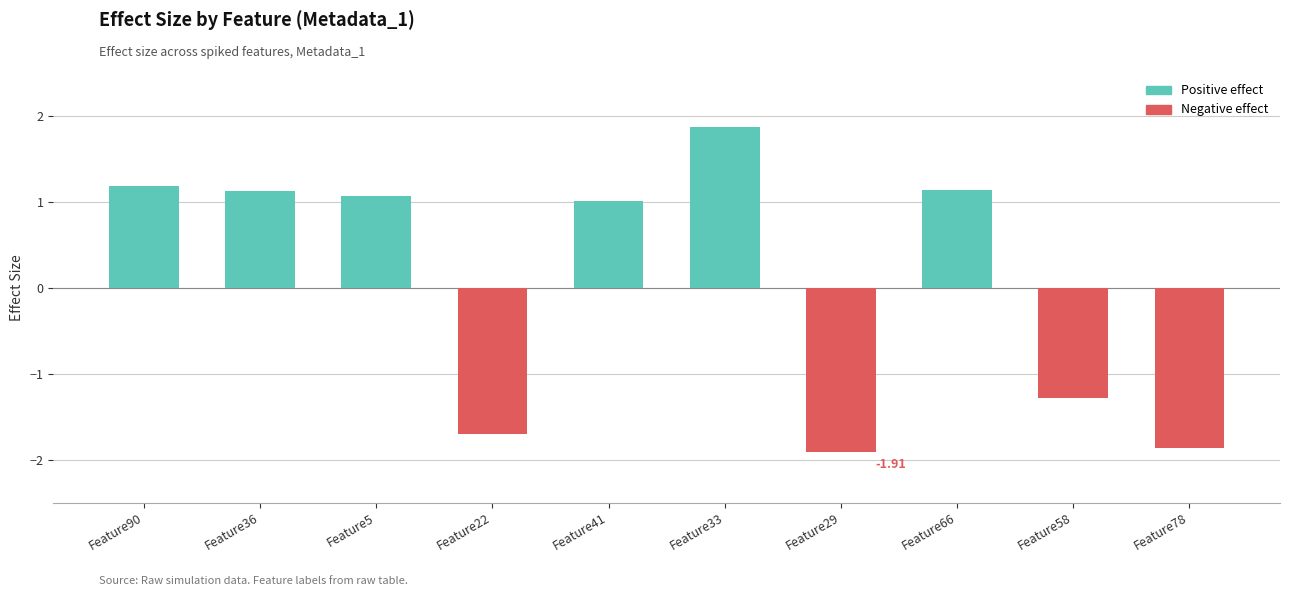

Are the bars horizontal?

No